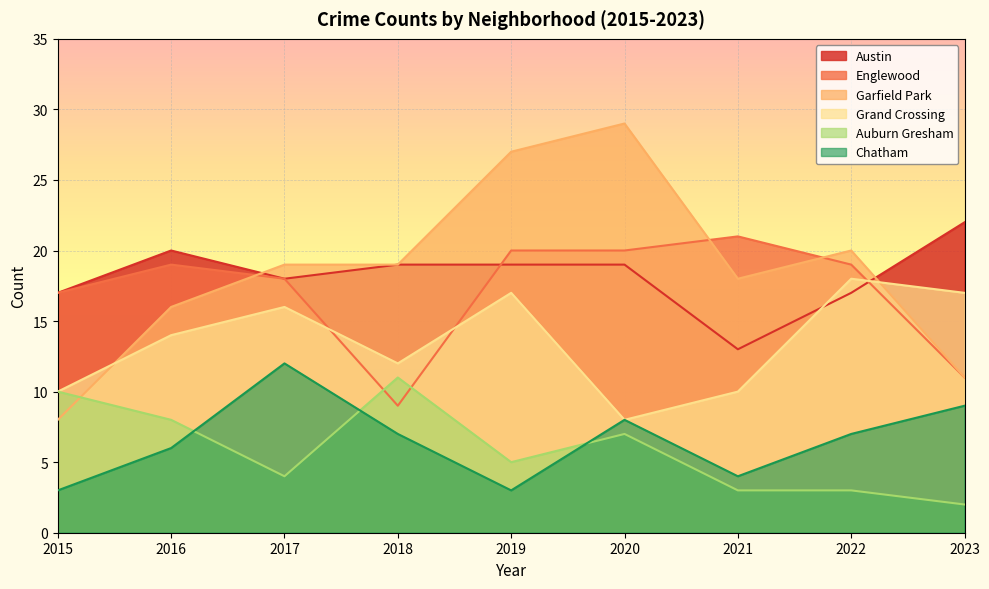

The Garfield Park series shows 29 at 2020. True or false?

True